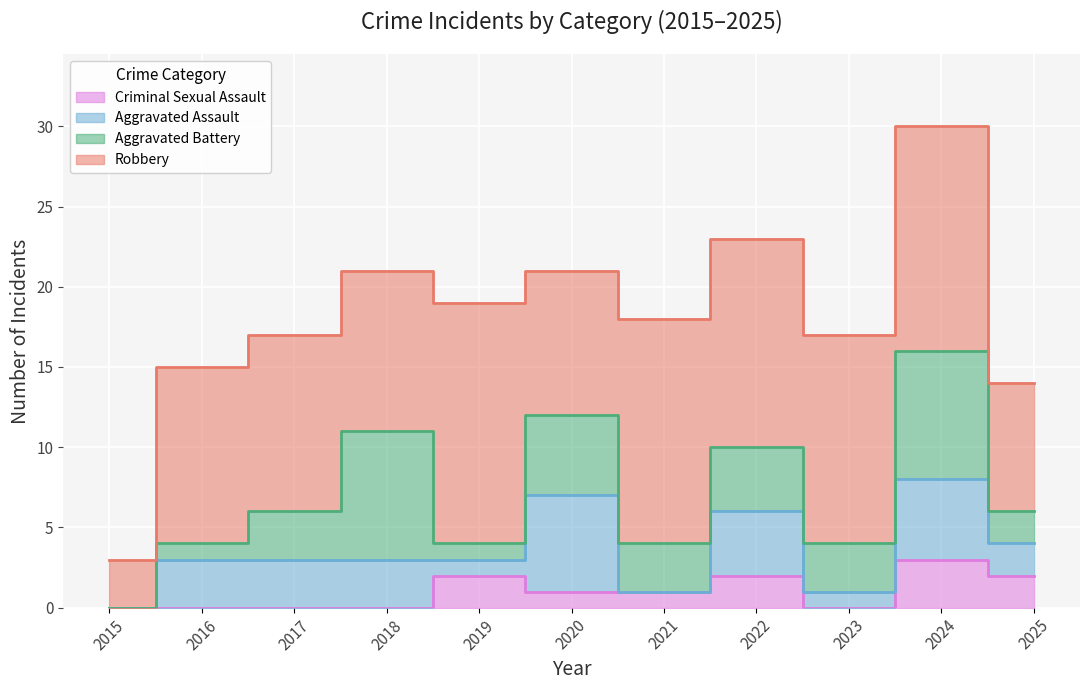

Is it true that Criminal Sexual Assault equals -2 at 2016?

False